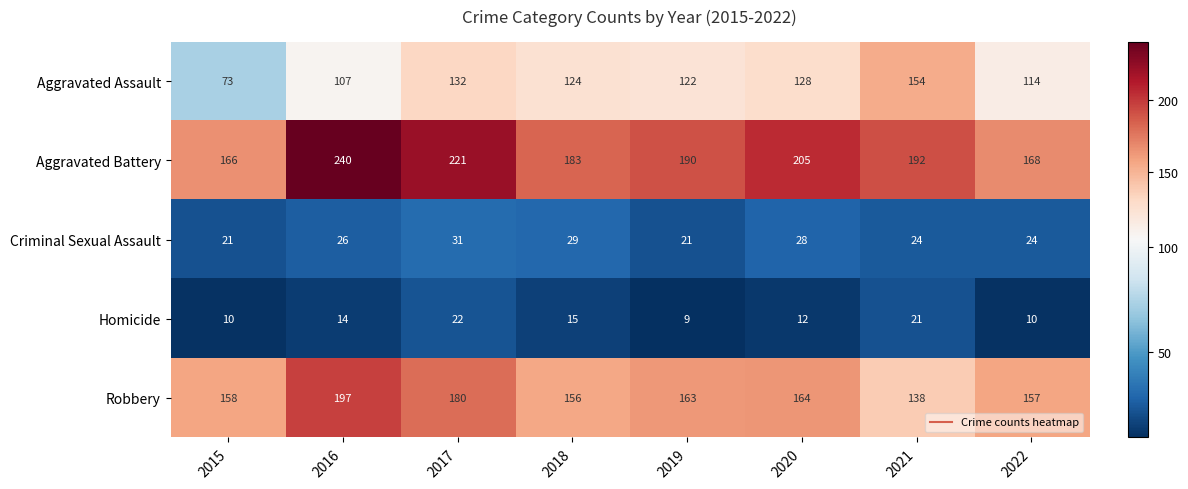

True or false: Homicide has a value of 15 at 2018.

True